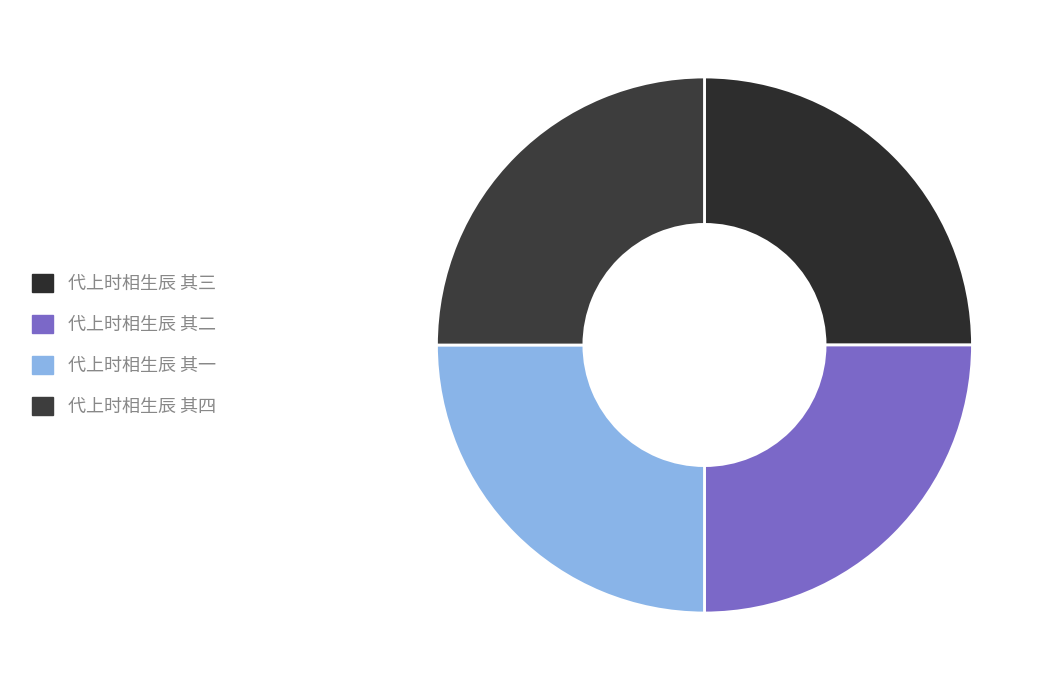

Count the number of slices in the pie.

4